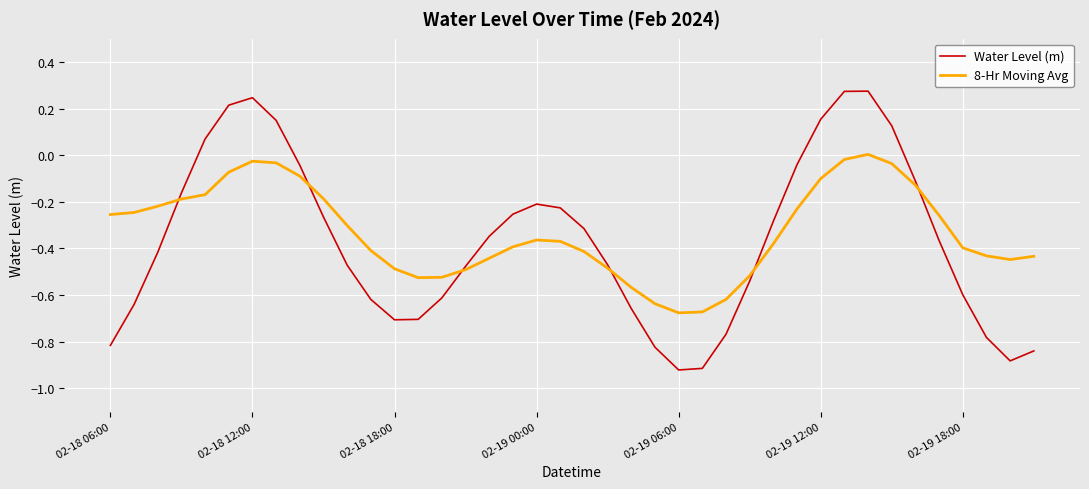

How many lines are shown in the chart?

2